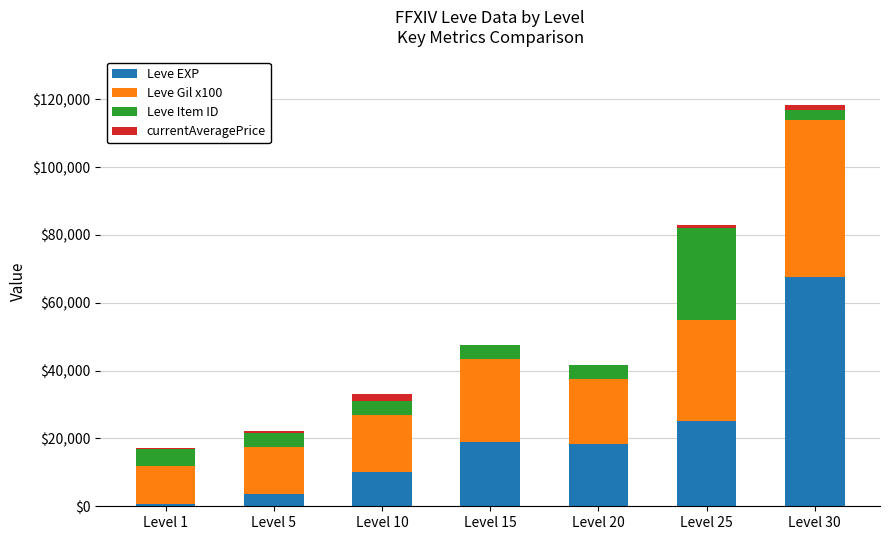

What are all the series names shown in the legend?

Leve EXP, Leve Gil x100, Leve Item ID, currentAveragePrice